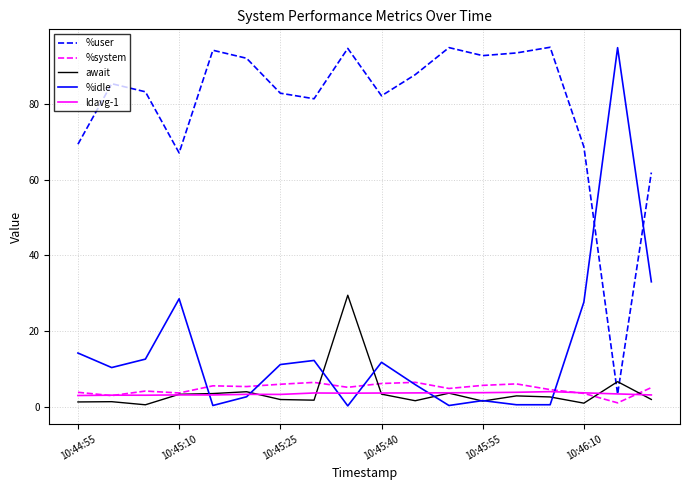

Which series has the largest total across all categories?

%user